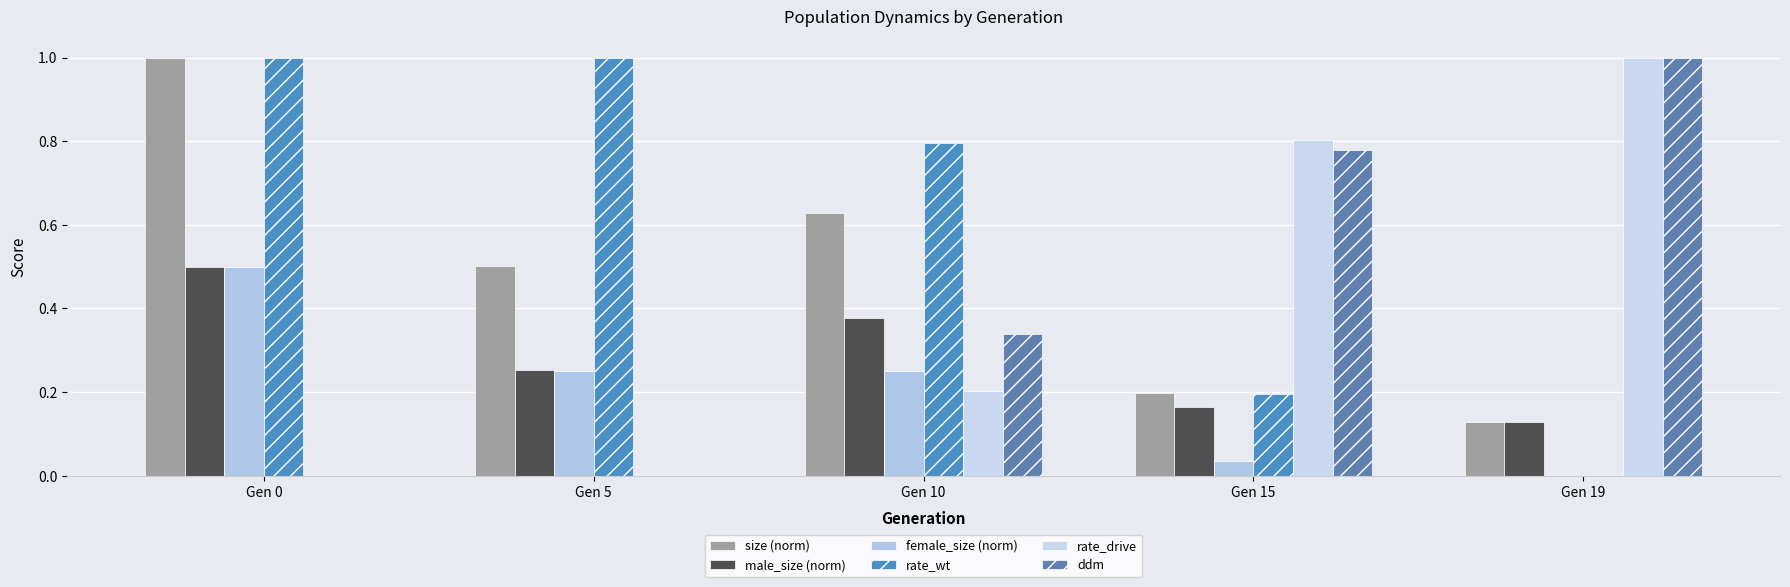

Which series has the largest total across all categories?

rate_wt